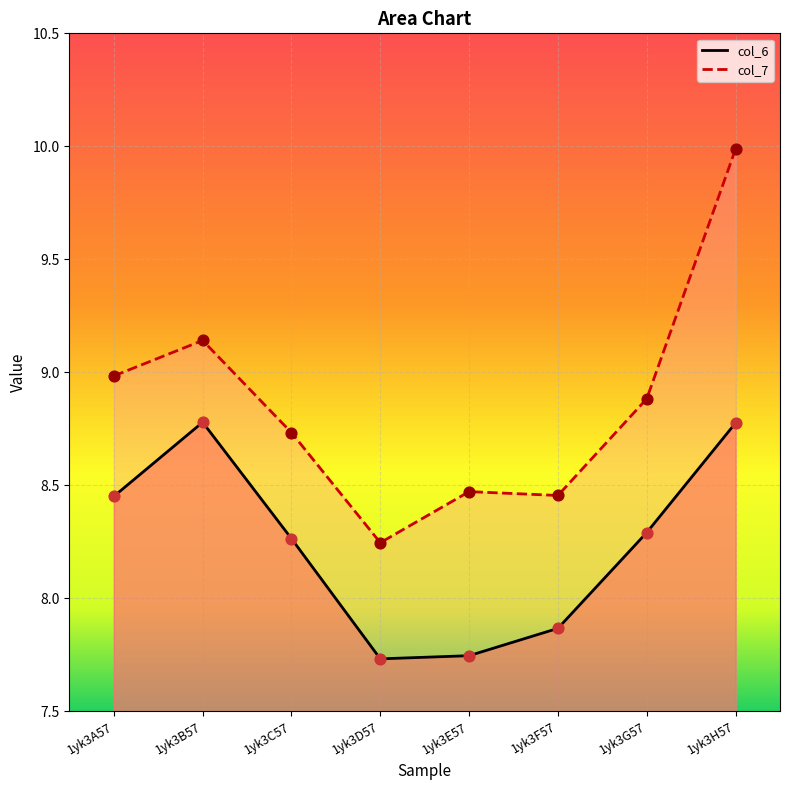

Which series has the largest total across all categories?

col_7